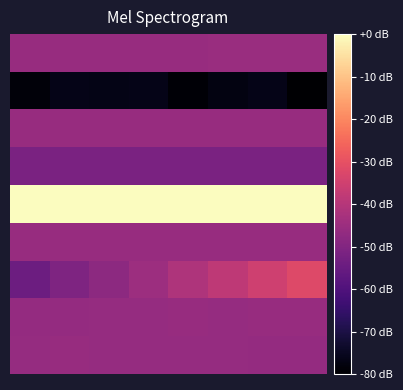

How many series are shown in this chart?

9